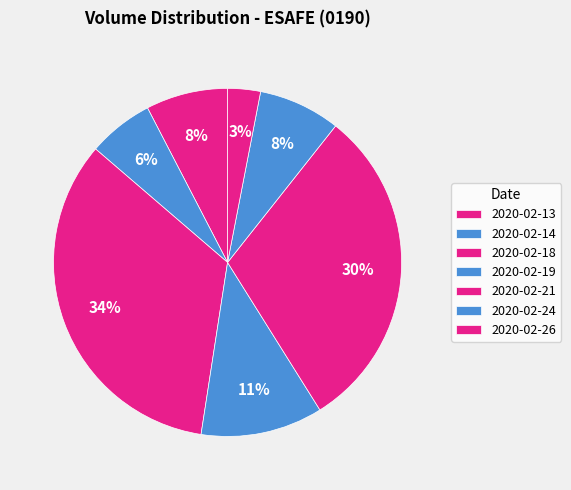

Does any single category account for the majority?

No